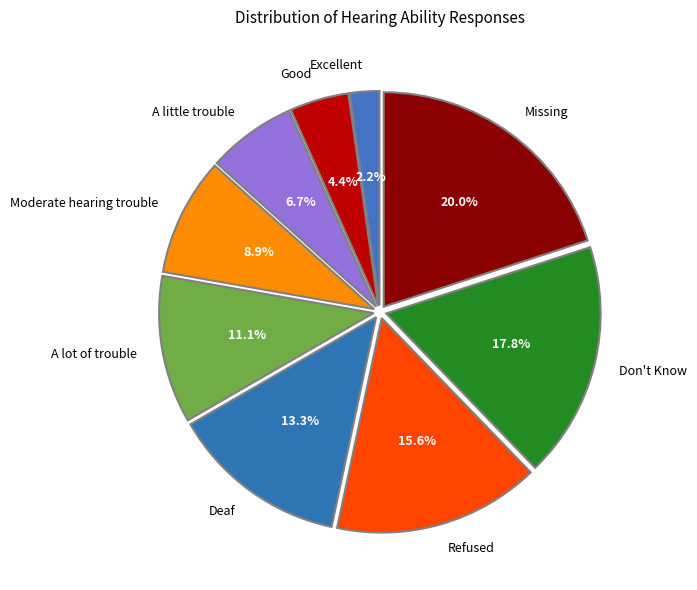

To the nearest percent, what is the combined percentage of Deaf and Moderate hearing trouble?

22%